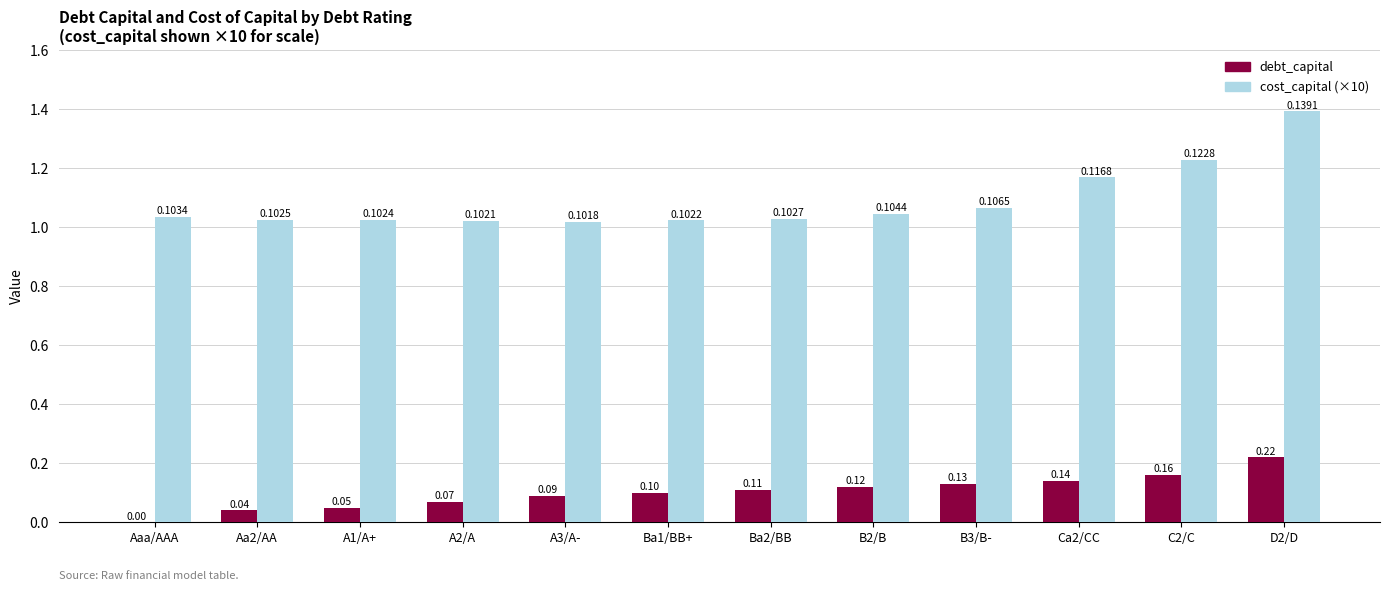

True or false: debt_capital has a value of 0.0 at A1/A+.

False